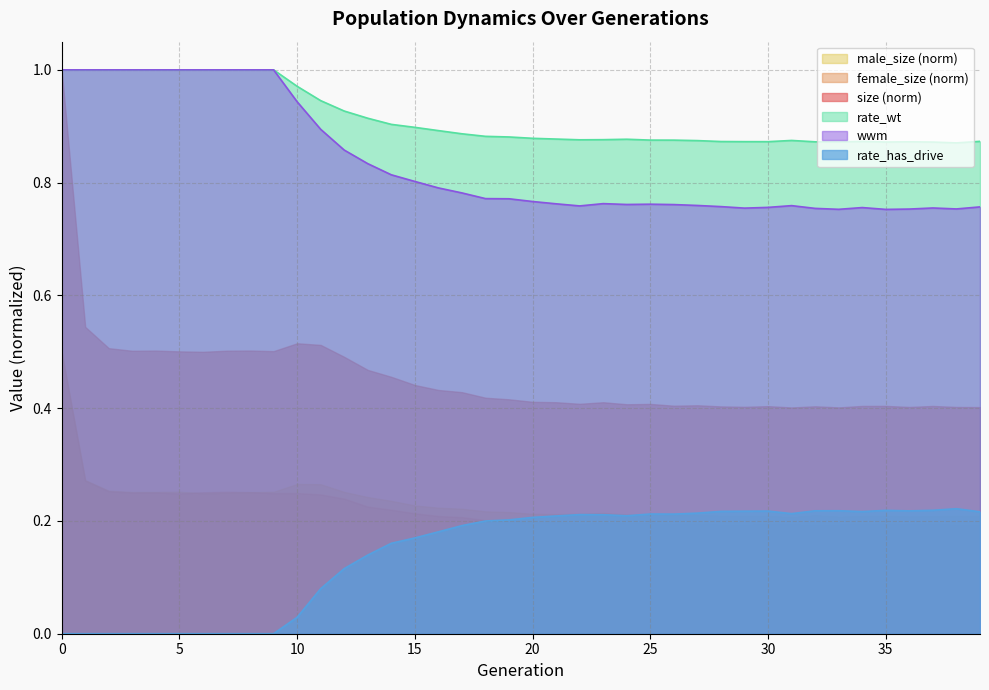

True or false: wwm and rate_has_drive intersect in this chart.

False